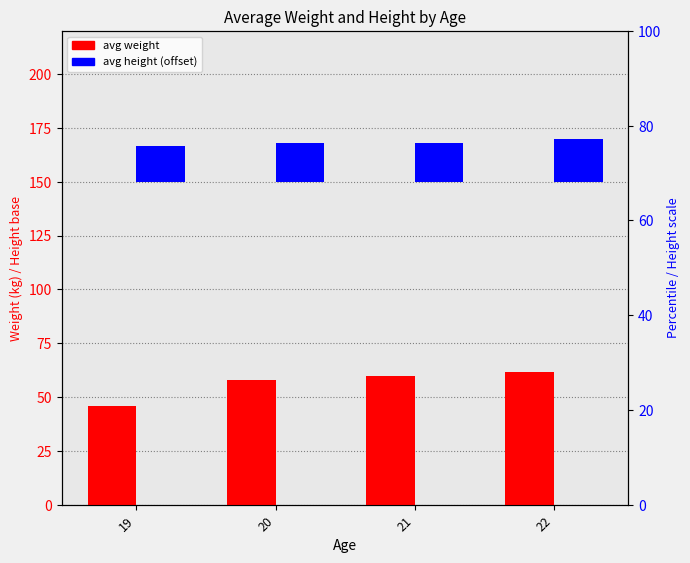

At which label does avg height (offset) reach its peak?

22